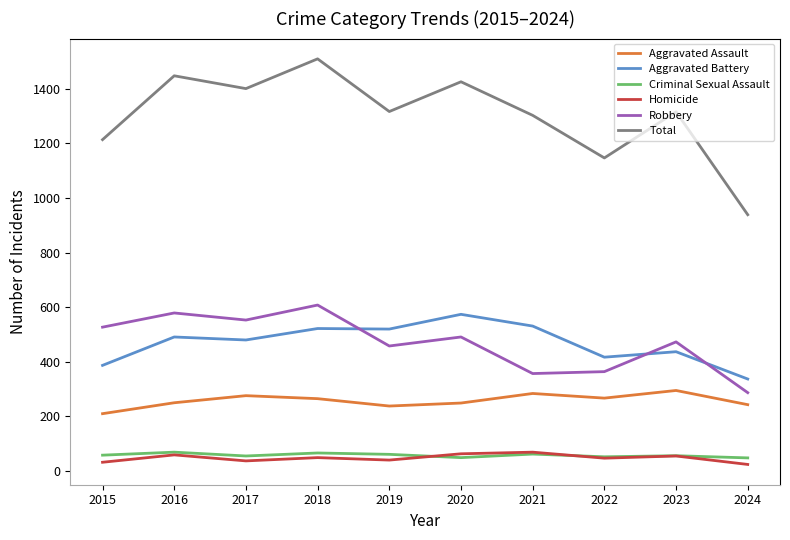

What is the sum of all Robbery values?

4697